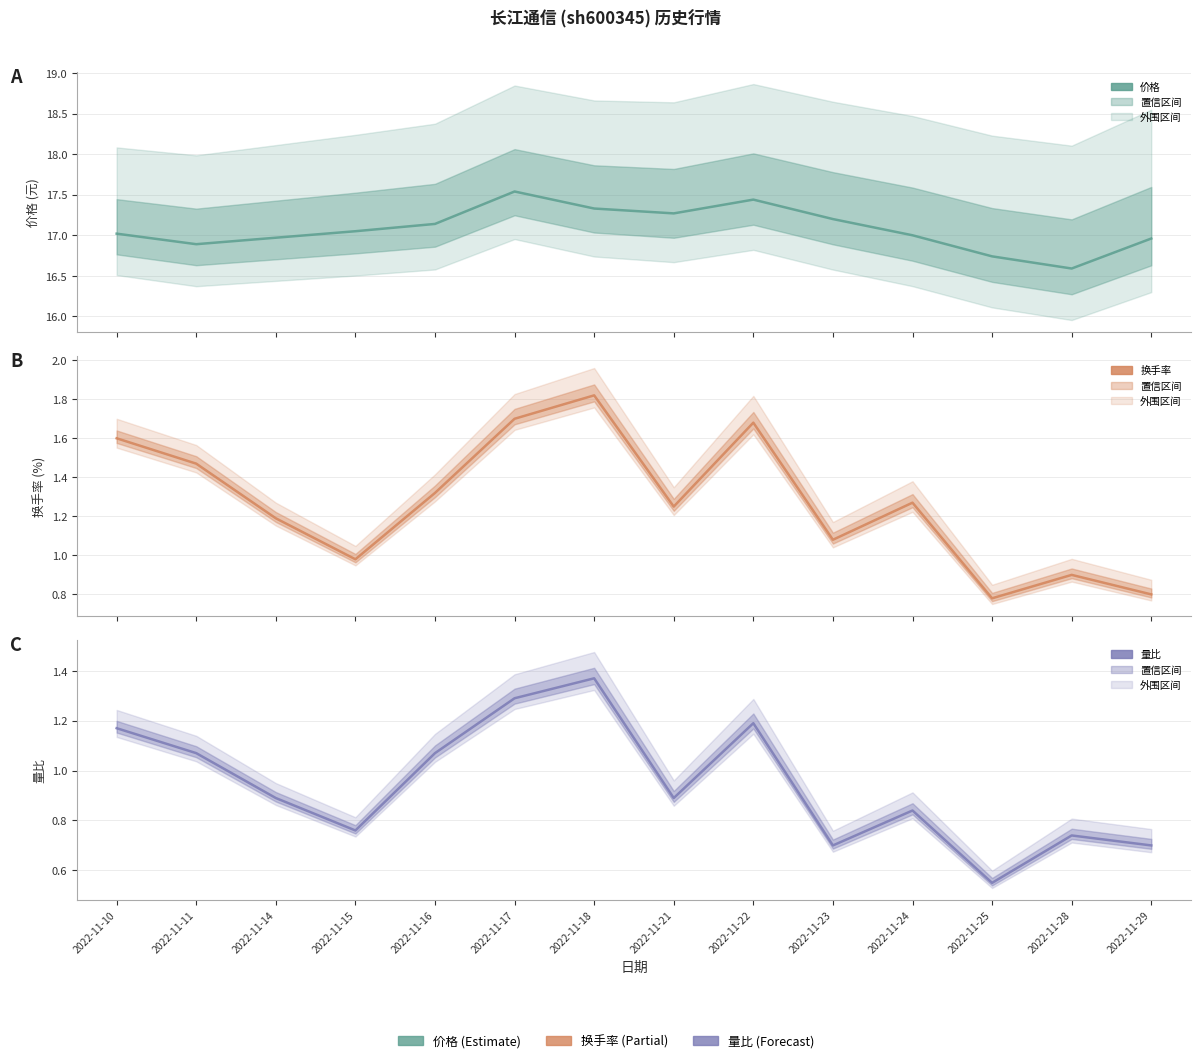

In 价格, how many points are lower than both neighbors (excluding endpoints)?

3